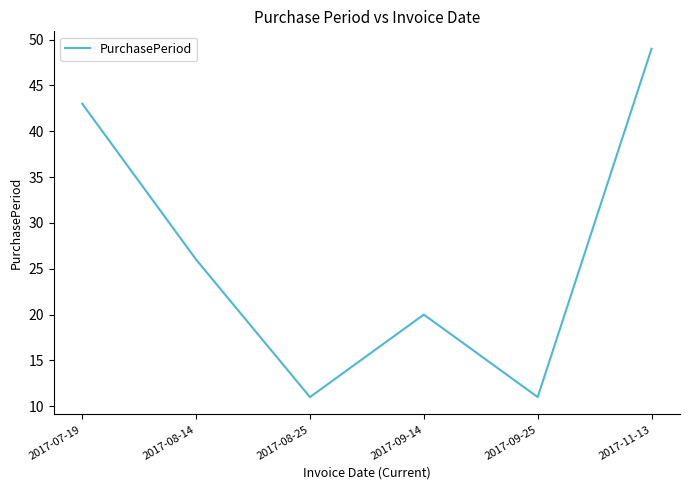

The chart shows a value of 26 at 2017-08-14. True or false?

True